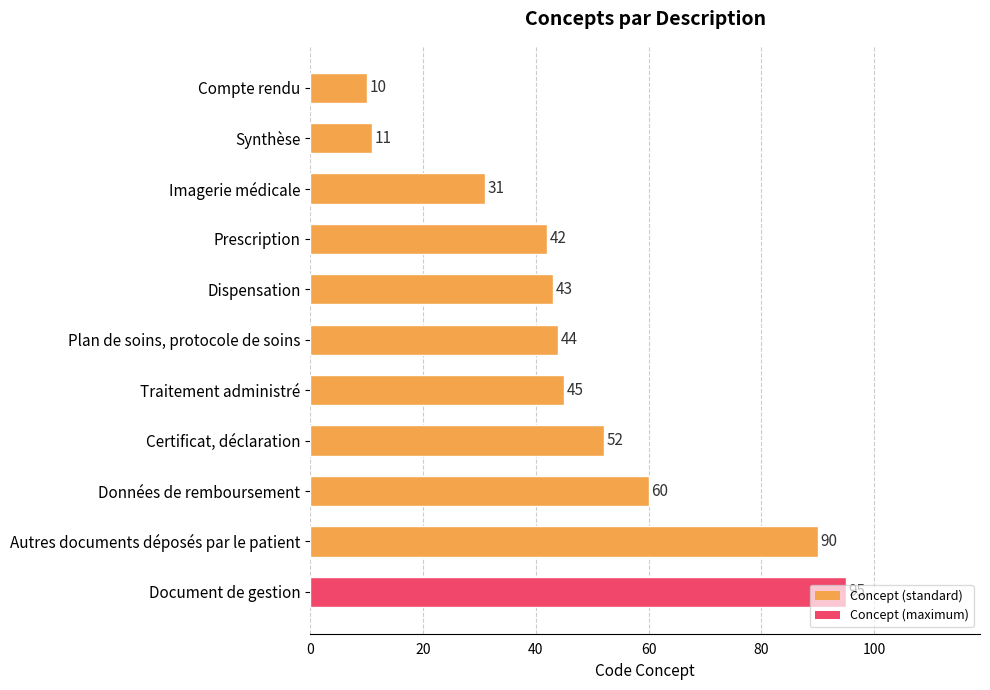

What is the value of the 9th bar from the top?

60